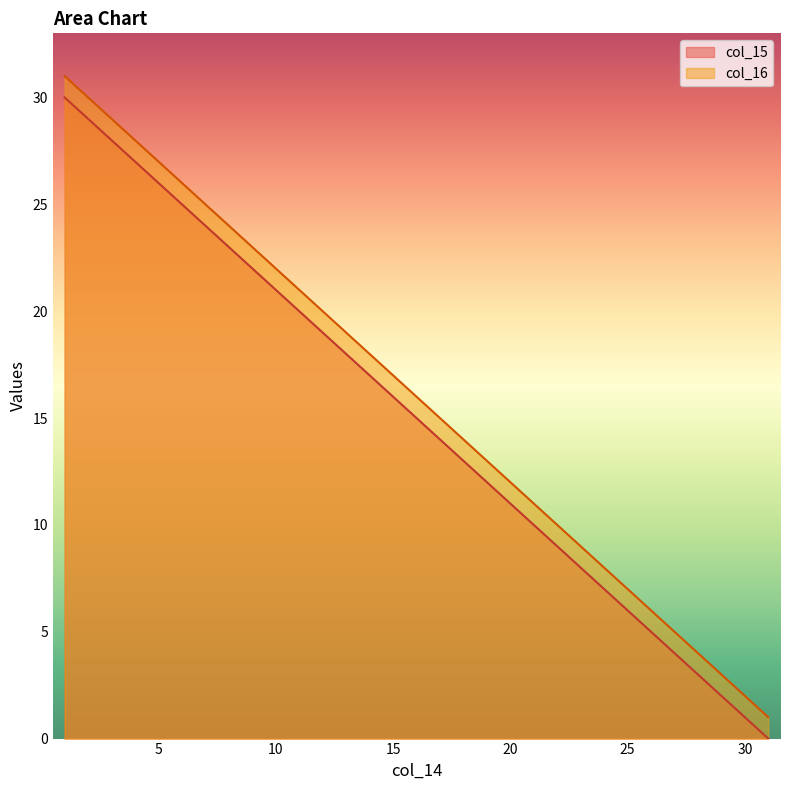

List the labels in order of col_15 value, smallest first.

31, 30, 29, 28, 27, 26, 25, 24, 23, 22, 21, 20, 19, 18, 17, 16, 15, 14, 13, 12, 11, 10, 9, 8, 7, 6, 5, 4, 3, 2, 1